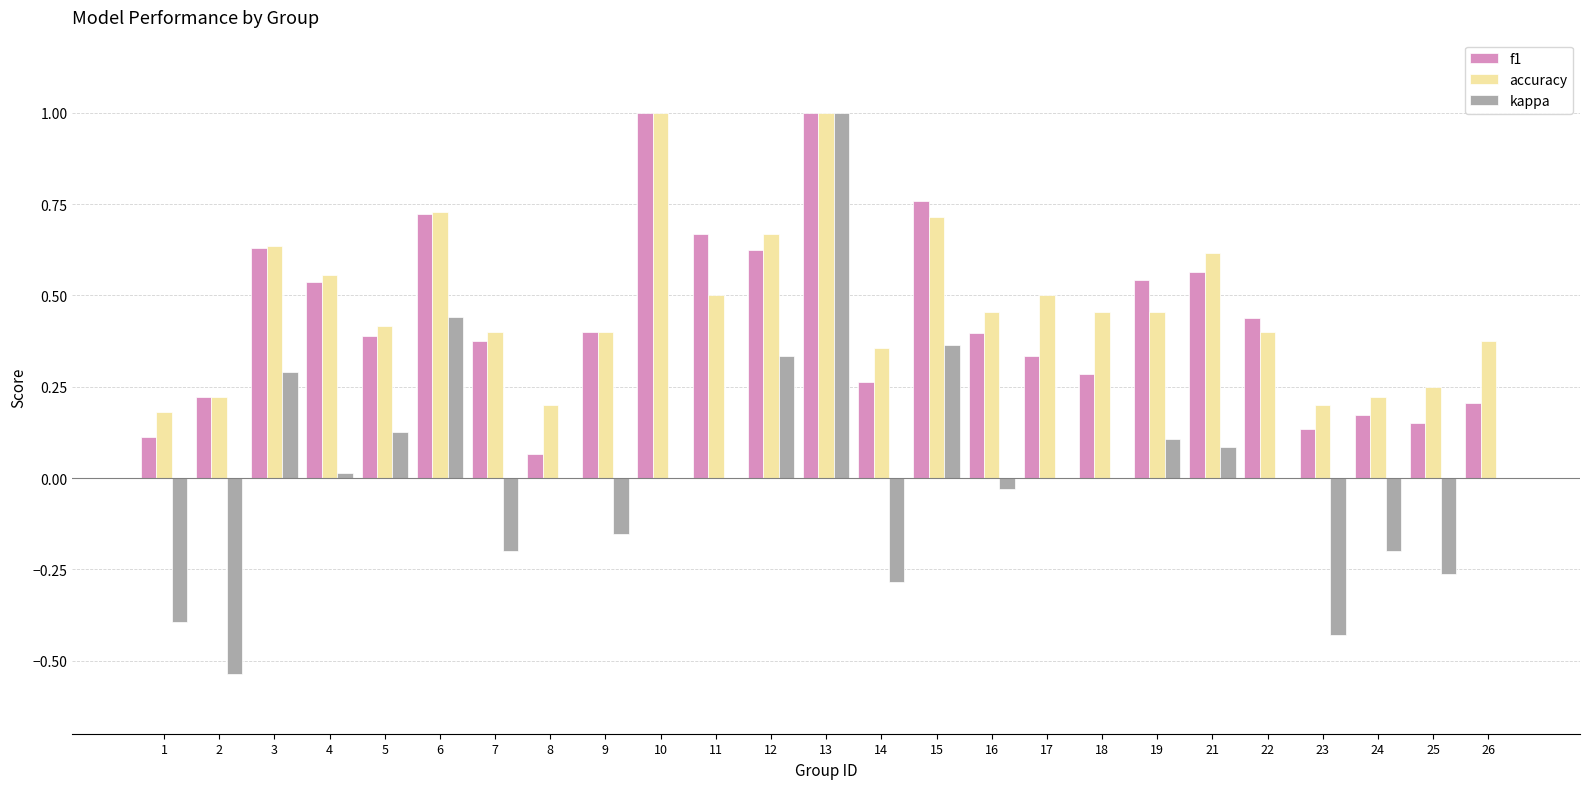

The accuracy series shows 0.5 at 11. True or false?

True